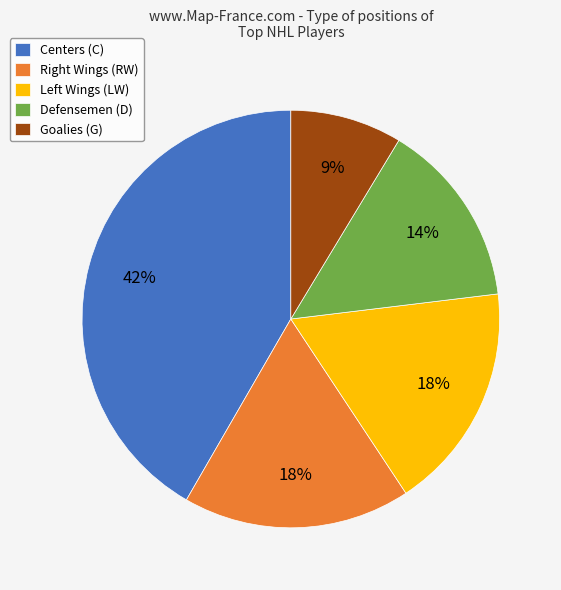

To the nearest percent, what is the difference between the largest and smallest slice percentages?

33%